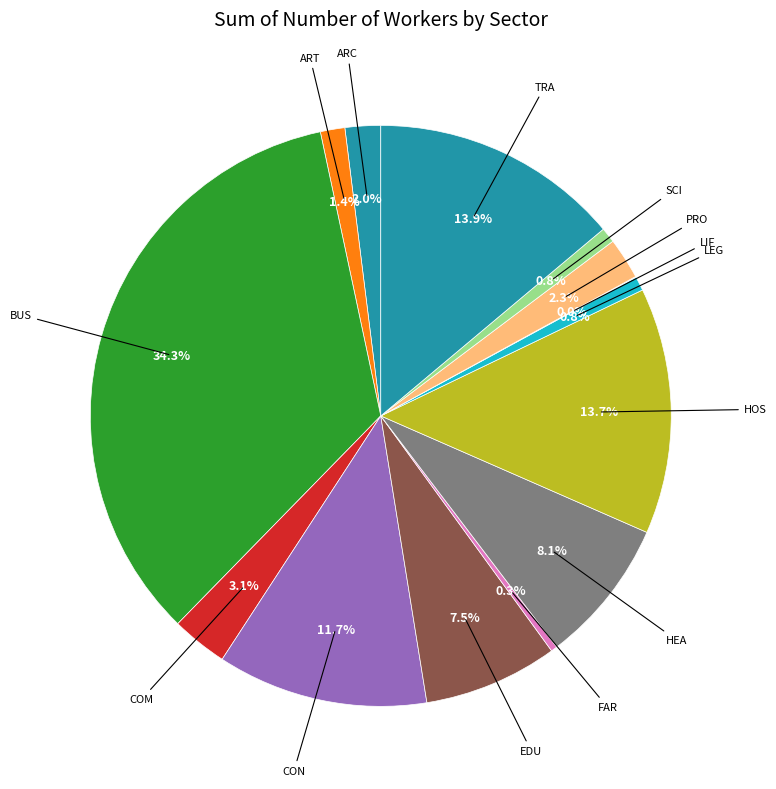

Is there a majority slice in this chart?

No